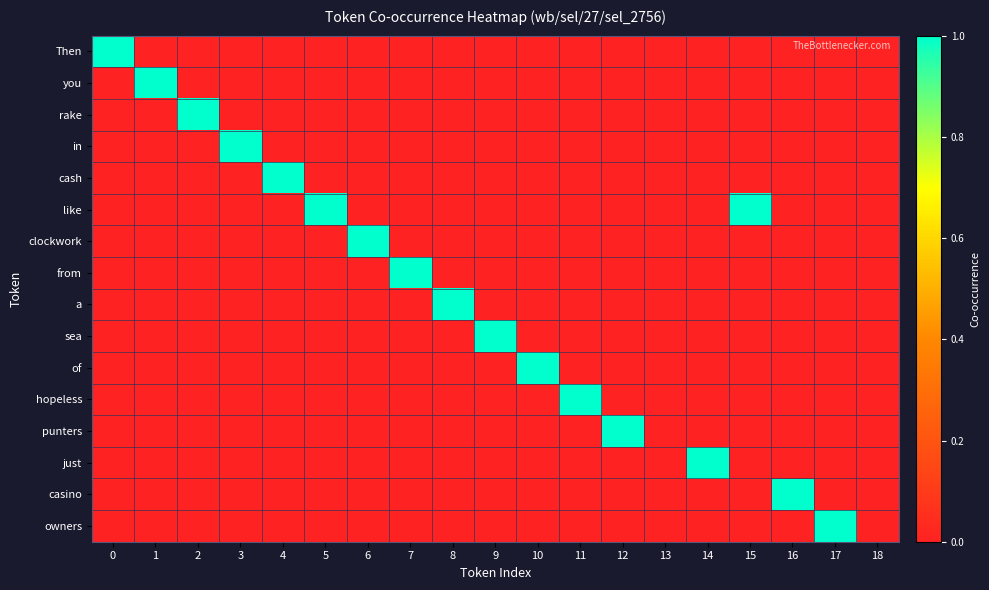

Between 3 and 12, which is larger?

3